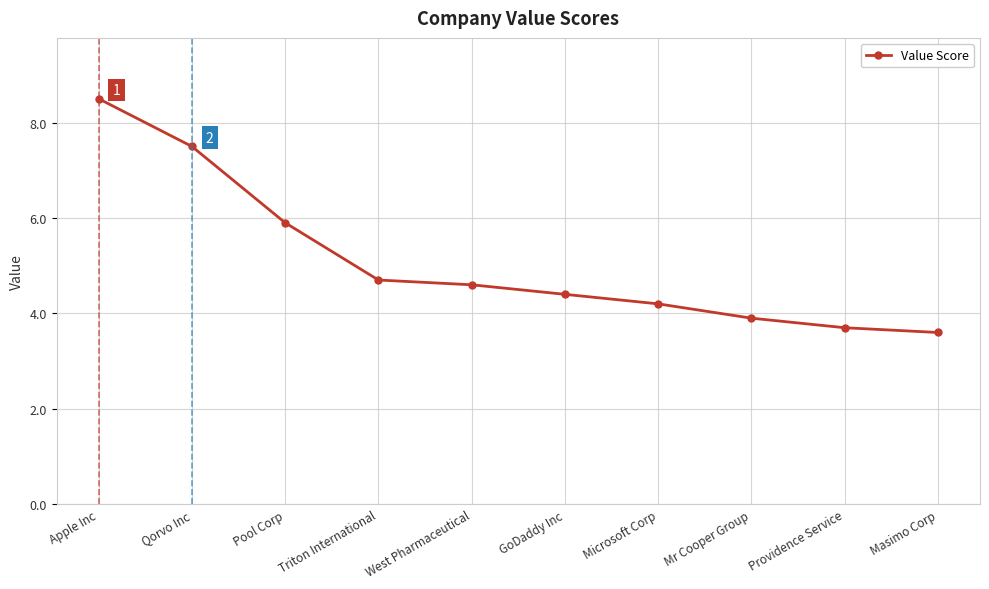

List the labels in order of value, smallest first.

Masimo Corp, Providence Service, Mr Cooper Group, Microsoft Corp, GoDaddy Inc, West Pharmaceutical, Triton International, Pool Corp, Qorvo Inc, Apple Inc